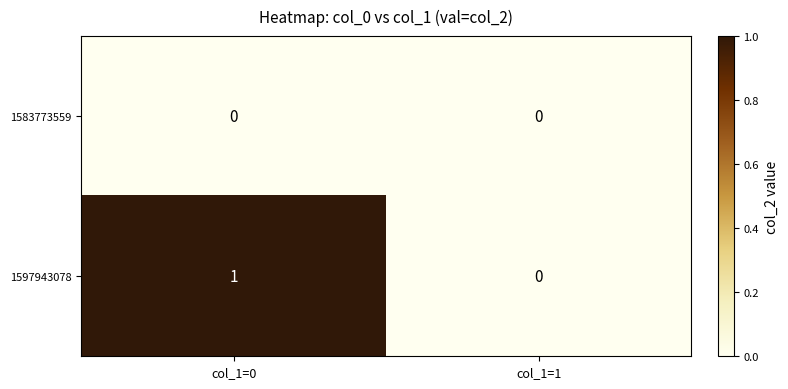

How many data points does each series have?

2